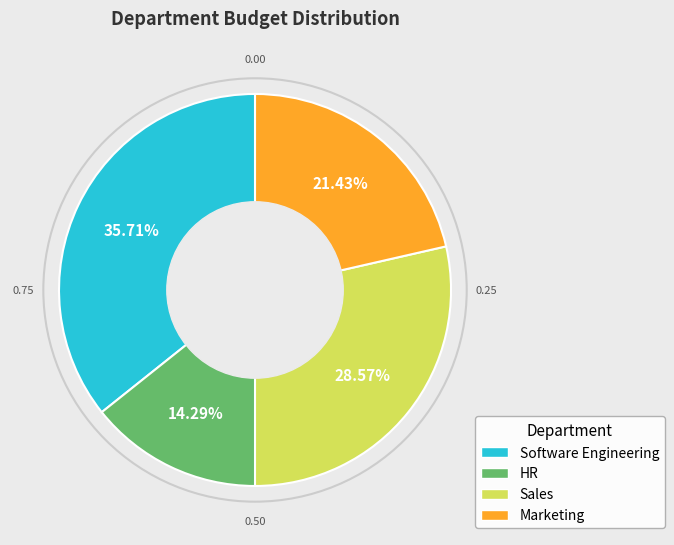

How many segments does this pie chart have?

4